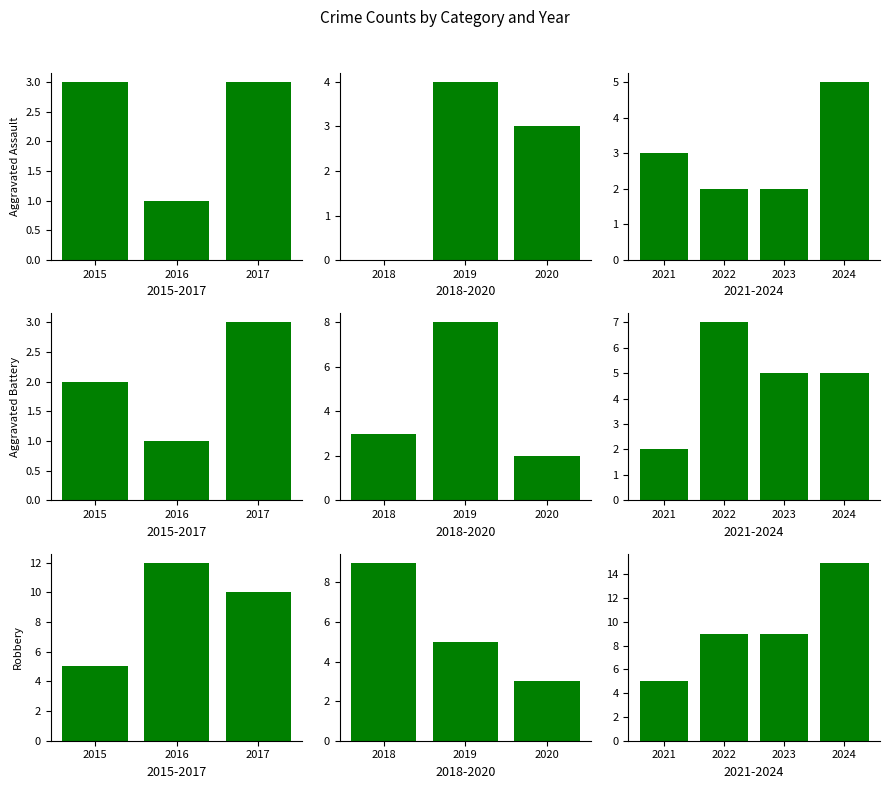

How many data points does each series have?

4